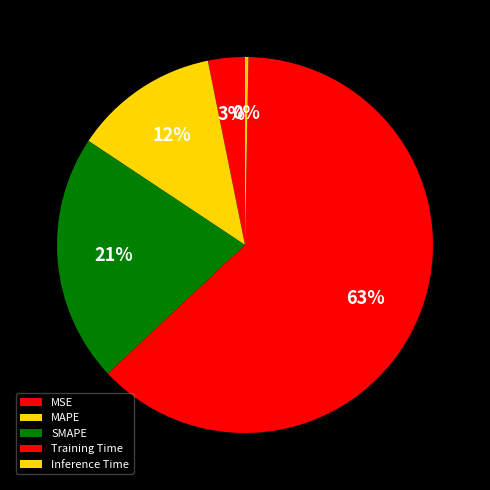

The MSE slice represents 17% of the pie. True or false?

False